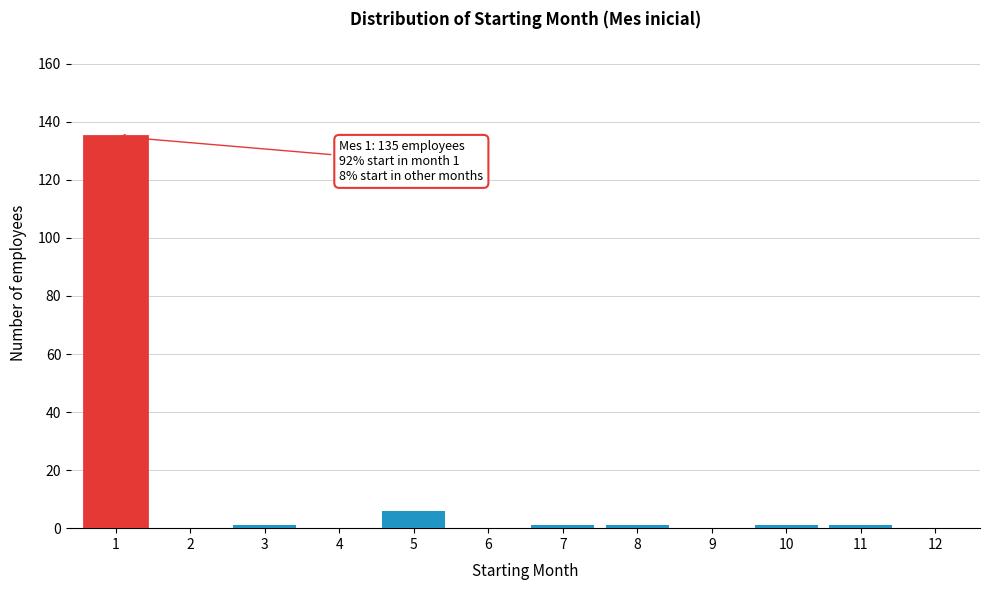

Reading left to right, what are all the values shown in this chart?

1=135	2=0	3=1	4=0	5=6	6=0	7=1	8=1	9=0	10=1	11=1	12=0